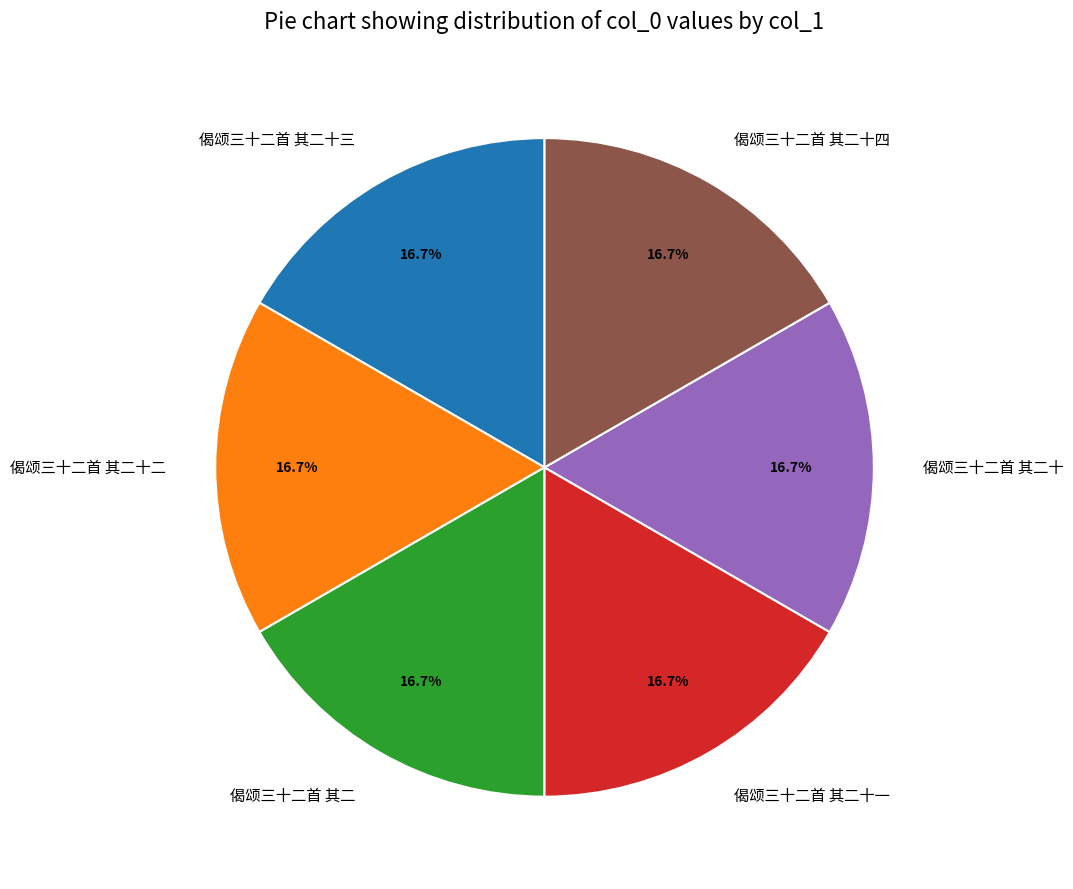

To the nearest percent, what portion does 偈颂三十二首 其二十一 represent?

17%